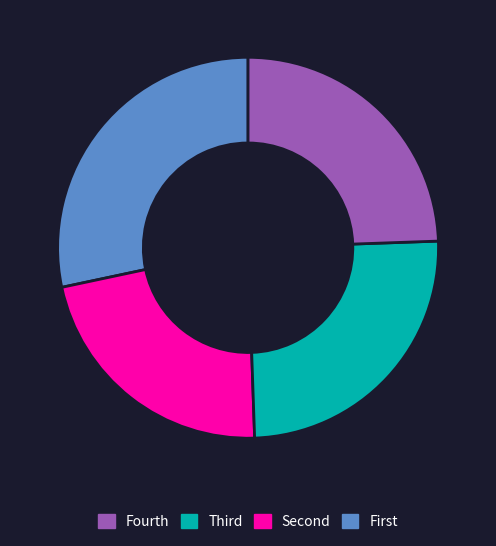

Does any single category account for the majority?

No